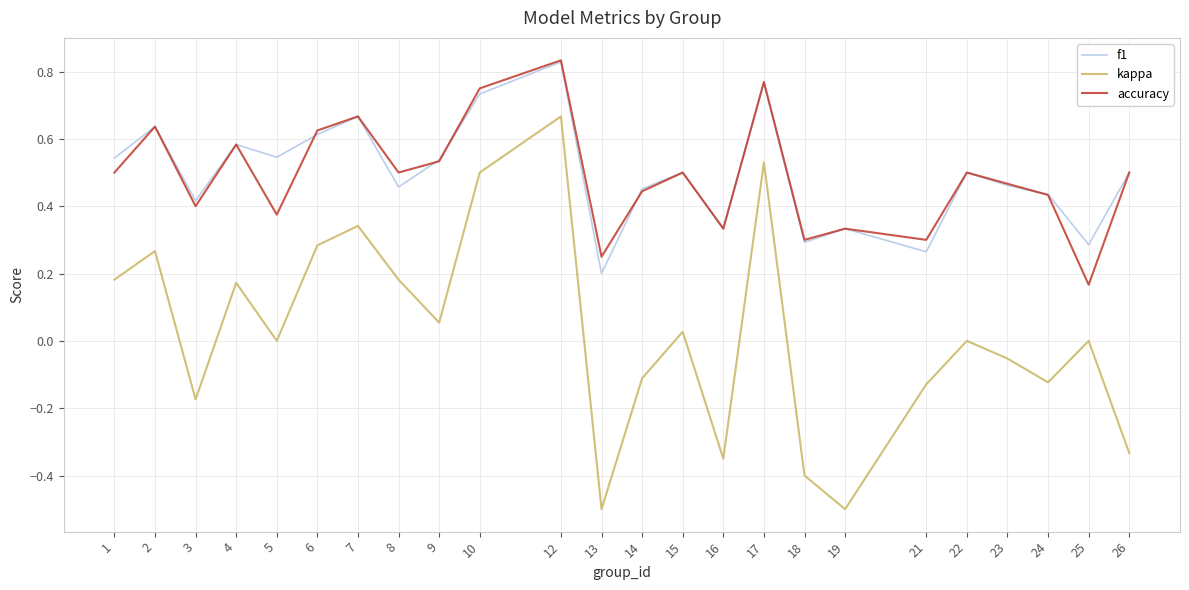

What is the difference between the maximum and minimum values in the kappa series?

1.2